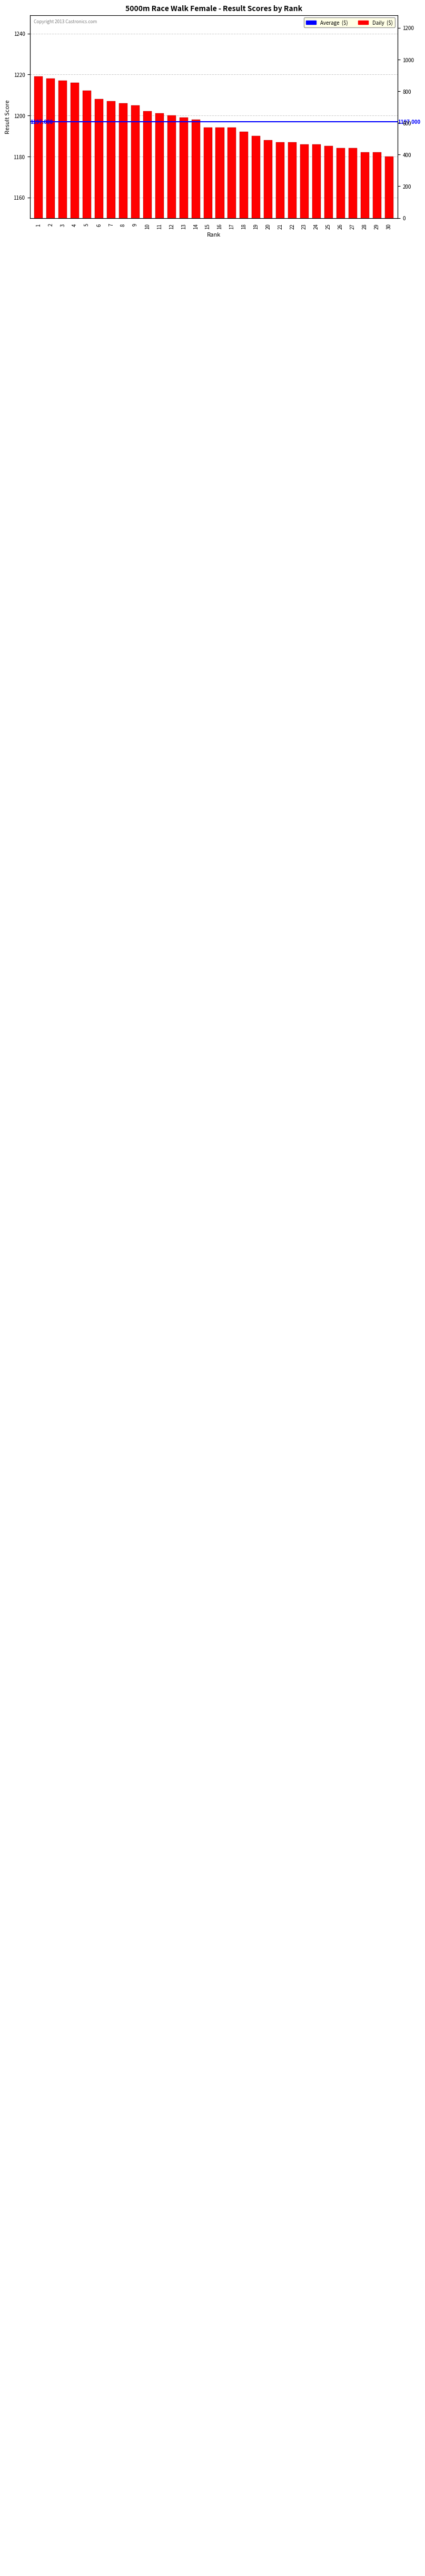

Which label corresponds to the smallest value in the chart?

30